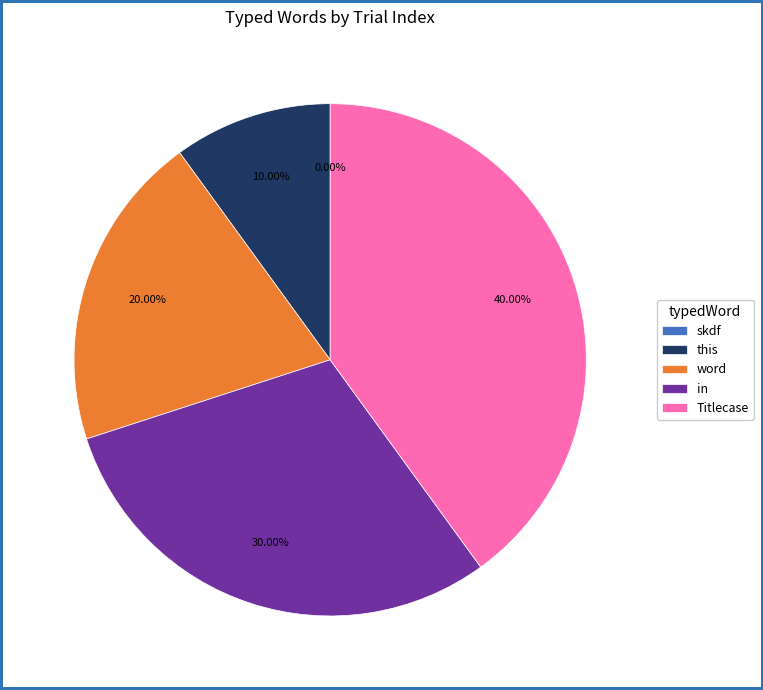

How many segments does this pie chart have?

5